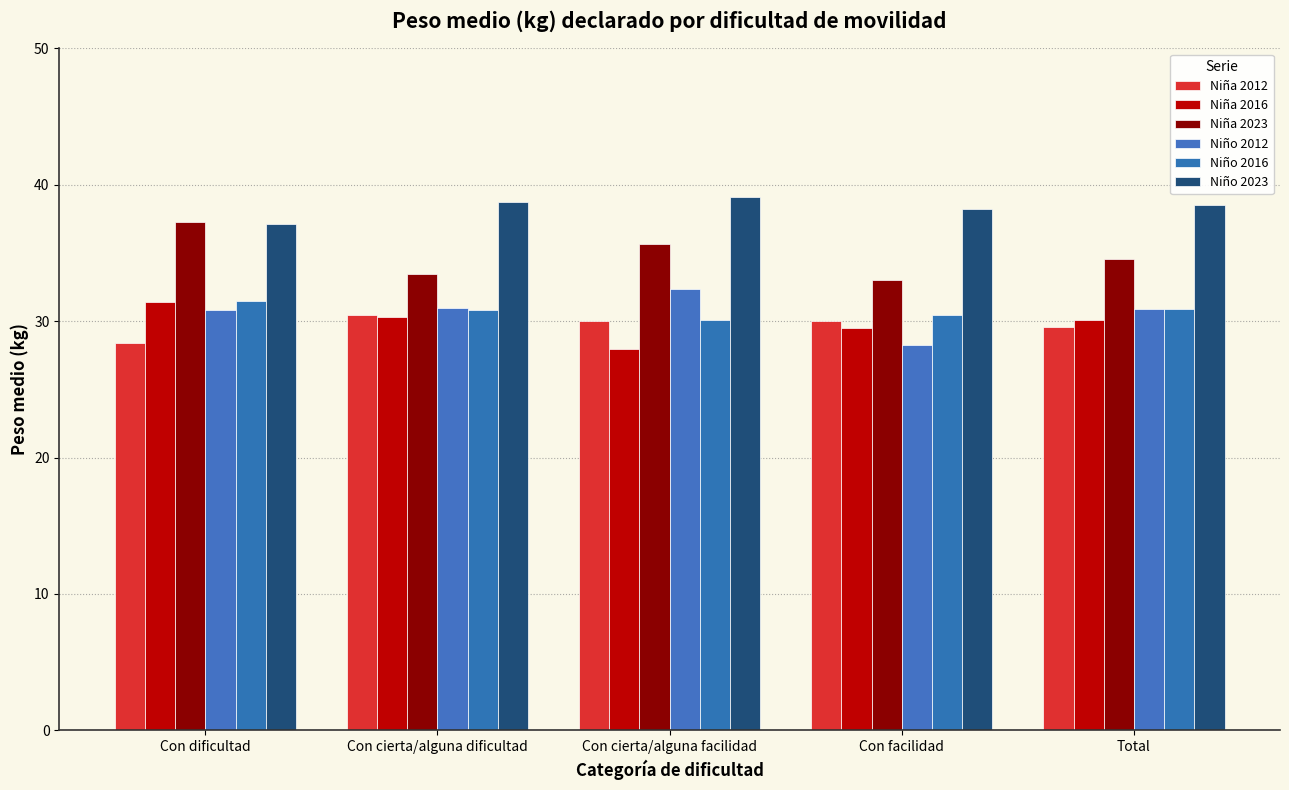

Which series changed the most between Con cierta/alguna facilidad and Total?

Niña 2016